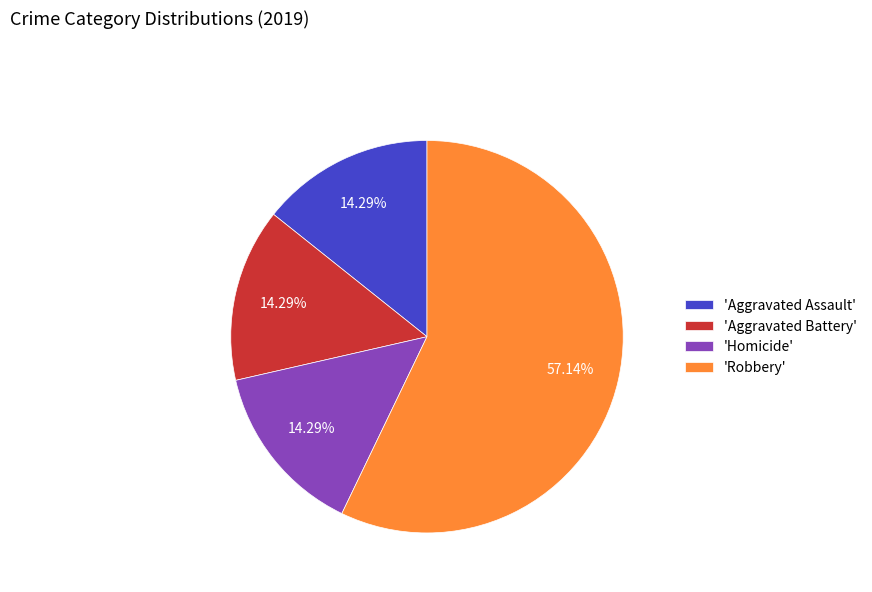

Approximately how many times larger is the value at 'Homicide' compared to 'Aggravated Assault'?

1.0